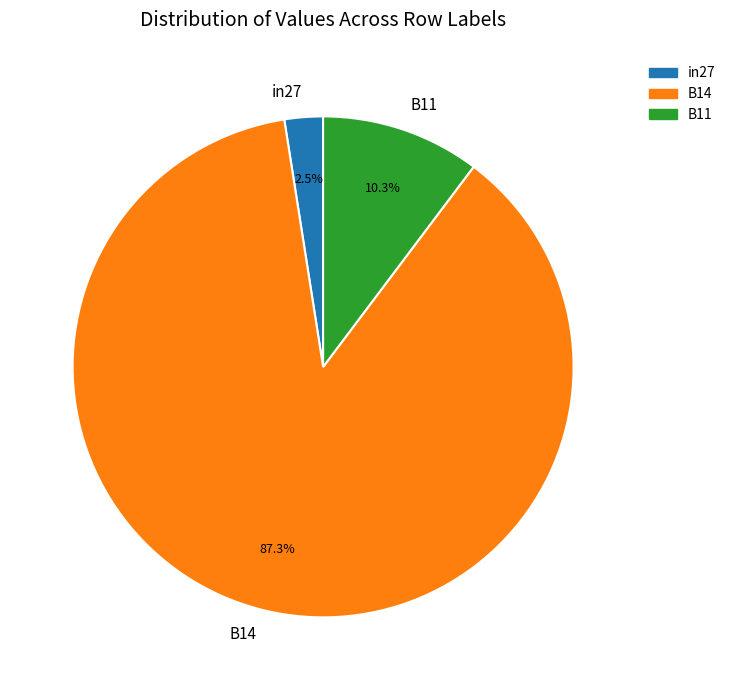

Rank the categories by value from highest to lowest.

B14, B11, in27